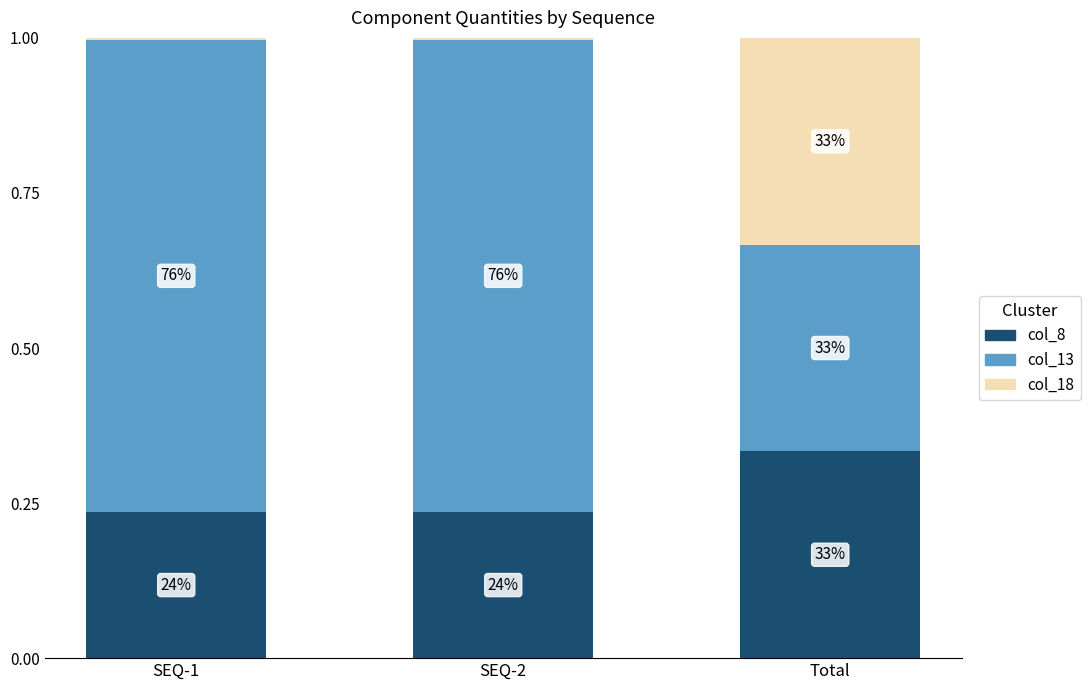

Between SEQ-1 and SEQ-2, which series saw the biggest shift?

col_8